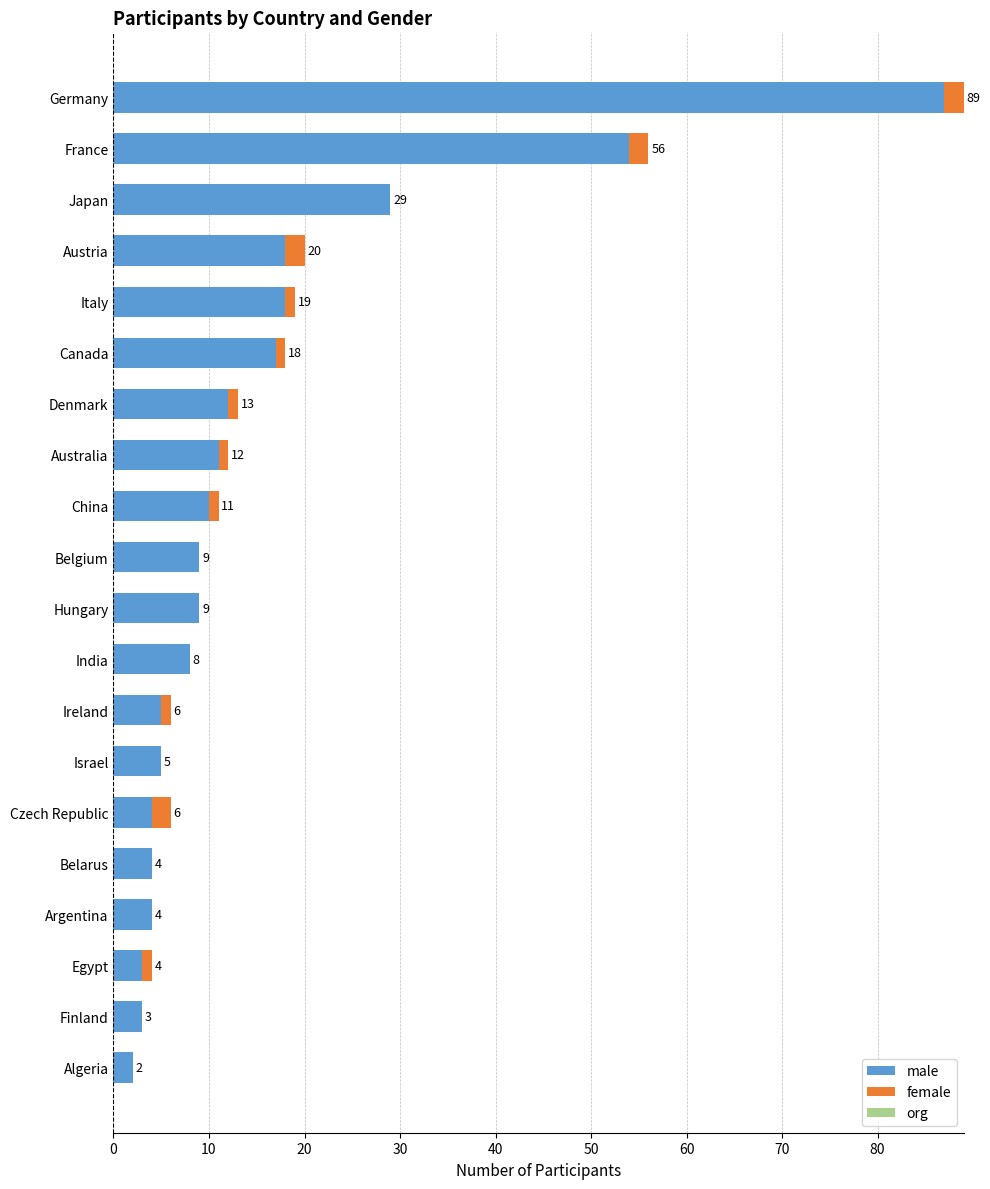

At which label is male closest to 44?

France